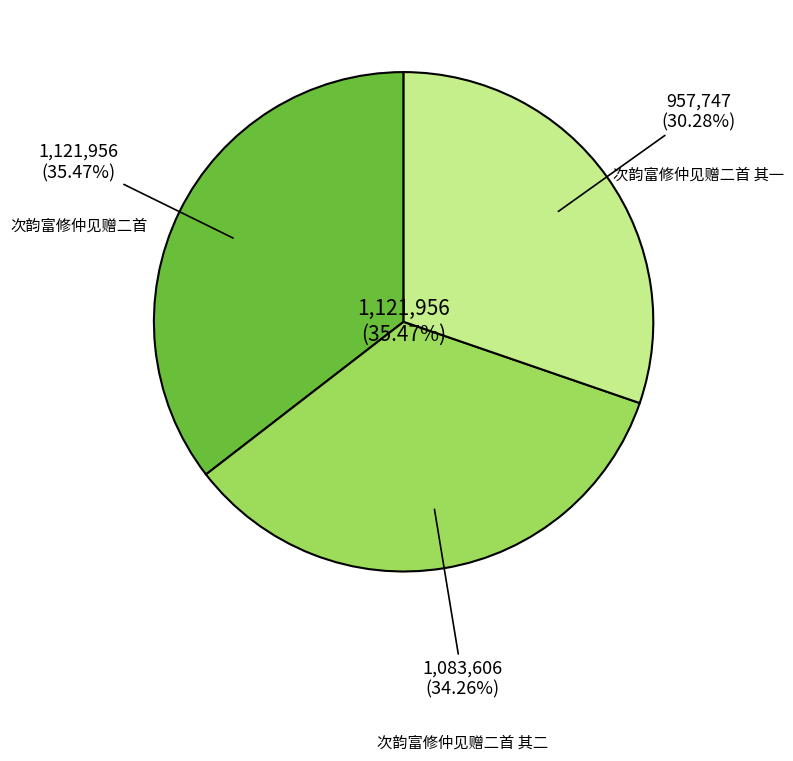

What is the ratio of the value at 次韵富修仲见赠二首 其二 to the value at 次韵富修仲见赠二首?

1.0